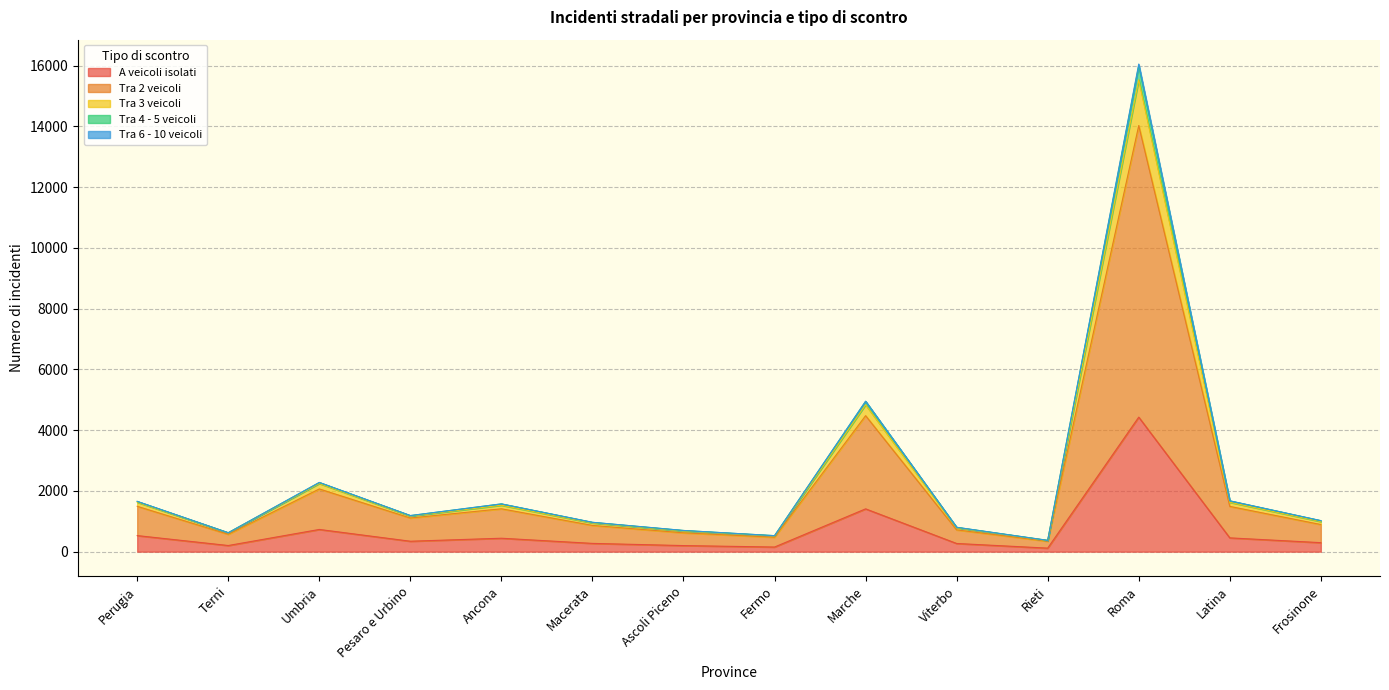

At which category is the sum across all series the highest?

Roma